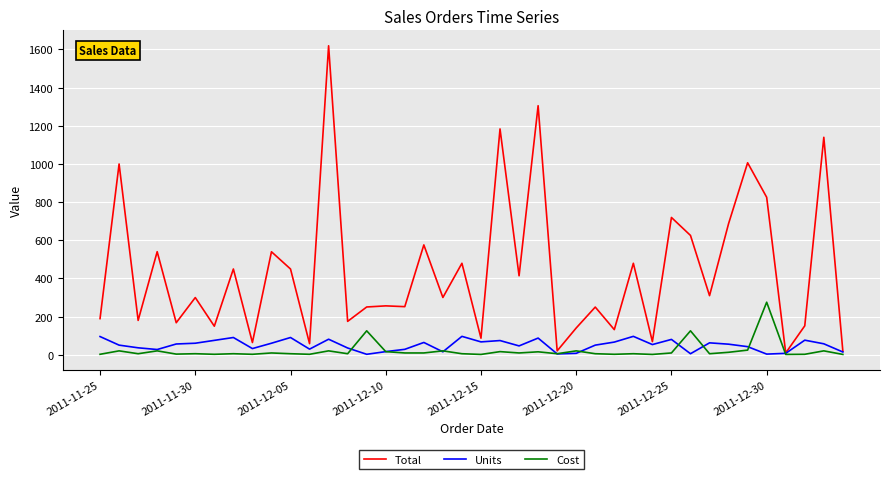

What is the greatest value displayed?

1619.2